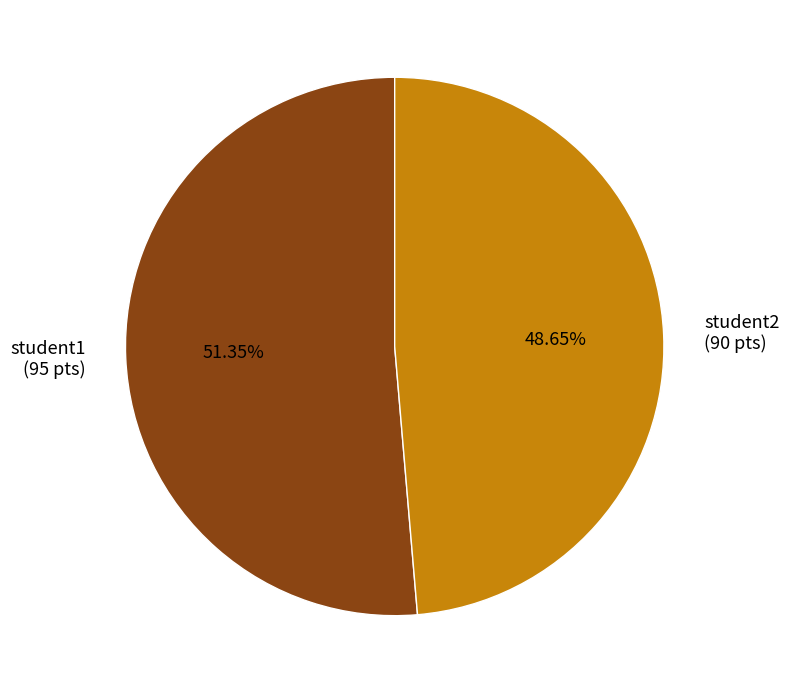

What is the ratio of the value at student2 (90 pts) to the value at student1 (95 pts)?

0.9